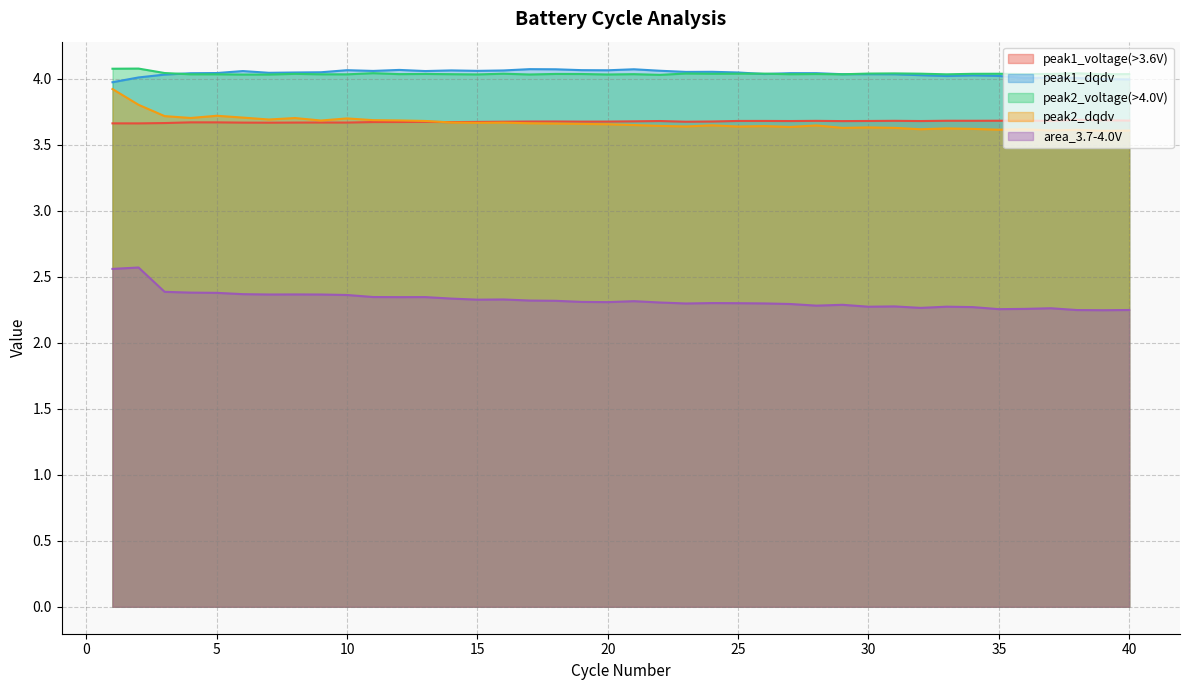

Reading left to right, list all the values displayed in this chart.

peak1_voltage(>3.6V): 1=3.7	2=3.7	3=3.7	4=3.7	5=3.7	6=3.7	7=3.7	8=3.7	9=3.7	10=3.7	11=3.7	12=3.7	13=3.7	14=3.7	15=3.7	16=3.7	17=3.7	18=3.7	19=3.7	20=3.7	21=3.7	22=3.7	23=3.7	24=3.7	25=3.7	26=3.7	27=3.7	28=3.7	29=3.7	30=3.7	31=3.7	32=3.7	33=3.7	34=3.7	35=3.7	36=3.7	37=3.7	38=3.7	39=3.7	40=3.7
peak1_dqdv: 1=4.0	2=4.0	3=4.0	4=4.0	5=4.0	6=4.1	7=4.0	8=4.0	9=4.0	10=4.1	11=4.1	12=4.1	13=4.1	14=4.1	15=4.1	16=4.1	17=4.1	18=4.1	19=4.1	20=4.1	21=4.1	22=4.1	23=4.1	24=4.1	25=4.0	26=4.0	27=4.0	28=4.0	29=4.0	30=4.0	31=4.0	32=4.0	33=4.0	34=4.0	35=4.0	36=4.0	37=4.0	38=4.0	39=4.0	40=4.0
peak2_voltage(>4.0V): 1=4.1	2=4.1	3=4.0	4=4.0	5=4.0	6=4.0	7=4.0	8=4.0	9=4.0	10=4.0	11=4.0	12=4.0	13=4.0	14=4.0	15=4.0	16=4.0	17=4.0	18=4.0	19=4.0	20=4.0	21=4.0	22=4.0	23=4.0	24=4.0	25=4.0	26=4.0	27=4.0	28=4.0	29=4.0	30=4.0	31=4.0	32=4.0	33=4.0	34=4.0	35=4.0	36=4.0	37=4.0	38=4.0	39=4.0	40=4.0
peak2_dqdv: 1=3.9	2=3.8	3=3.7	4=3.7	5=3.7	6=3.7	7=3.7	8=3.7	9=3.7	10=3.7	11=3.7	12=3.7	13=3.7	14=3.7	15=3.7	16=3.7	17=3.7	18=3.7	19=3.7	20=3.7	21=3.6	22=3.6	23=3.6	24=3.6	25=3.6	26=3.6	27=3.6	28=3.6	29=3.6	30=3.6	31=3.6	32=3.6	33=3.6	34=3.6	35=3.6	36=3.6	37=3.6	38=3.6	39=3.6	40=3.6
area_3.7-4.0V: 1=2.6	2=2.6	3=2.4	4=2.4	5=2.4	6=2.4	7=2.4	8=2.4	9=2.4	10=2.4	11=2.3	12=2.3	13=2.3	14=2.3	15=2.3	16=2.3	17=2.3	18=2.3	19=2.3	20=2.3	21=2.3	22=2.3	23=2.3	24=2.3	25=2.3	26=2.3	27=2.3	28=2.3	29=2.3	30=2.3	31=2.3	32=2.3	33=2.3	34=2.3	35=2.3	36=2.3	37=2.3	38=2.2	39=2.2	40=2.2